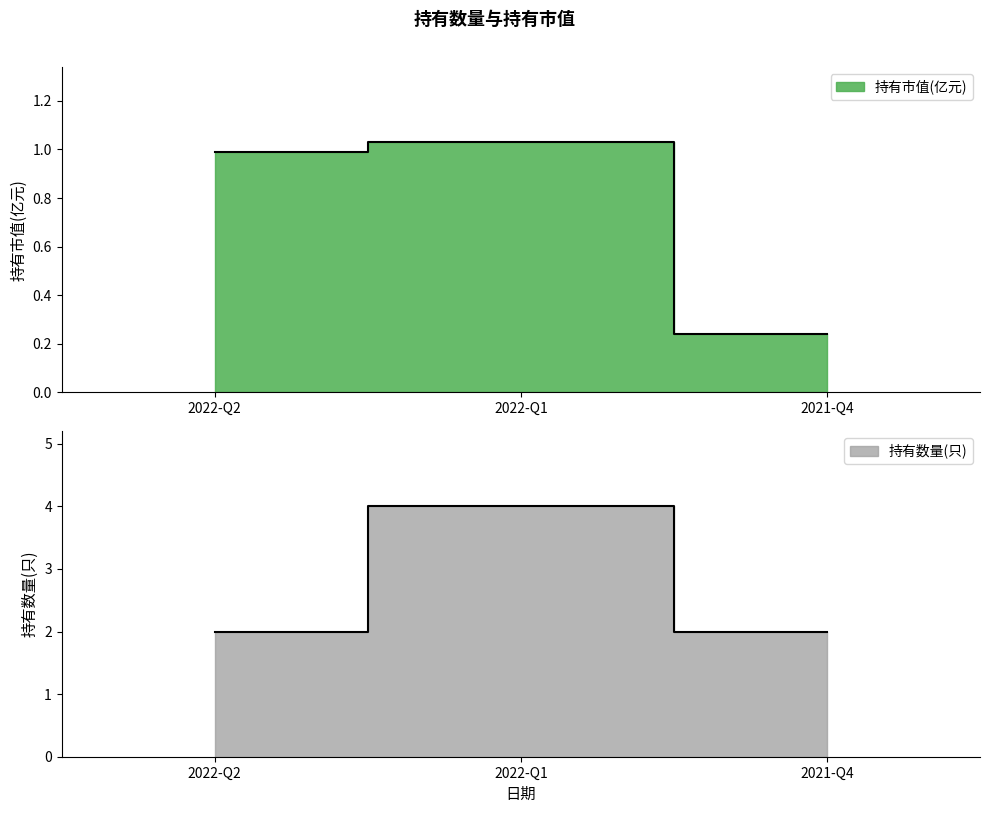

List the labels in order of 持有市值(亿元) value, largest first.

2022-Q1, 2022-Q2, 2021-Q4